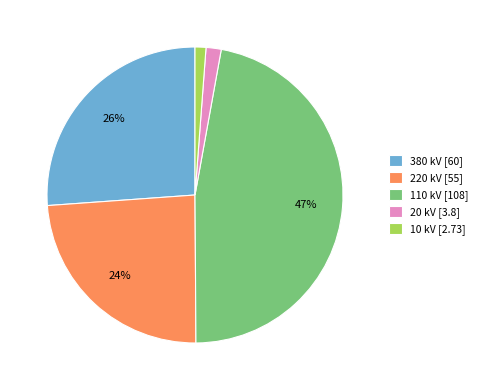

Is 110 the majority of the pie?

No